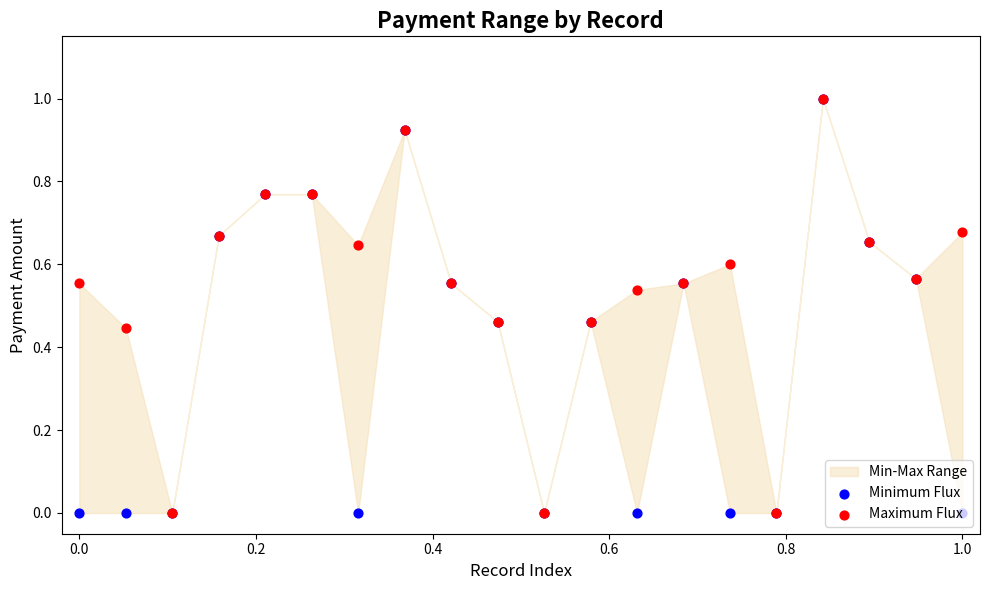

Which series has the largest Y range (max minus min)?

Minimum Flux